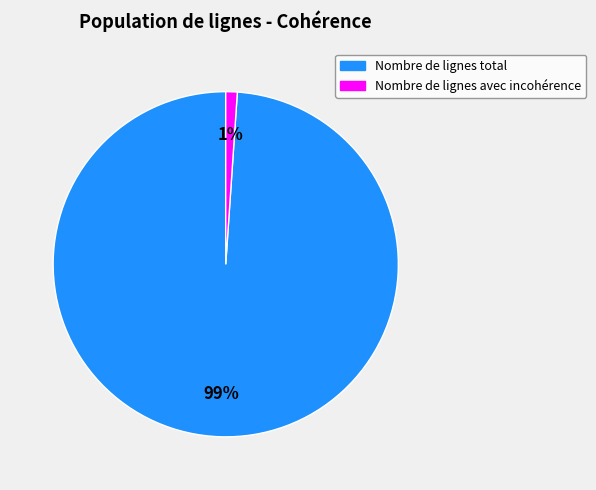

True or false: Nombre de lignes total accounts for 93% of the total.

False